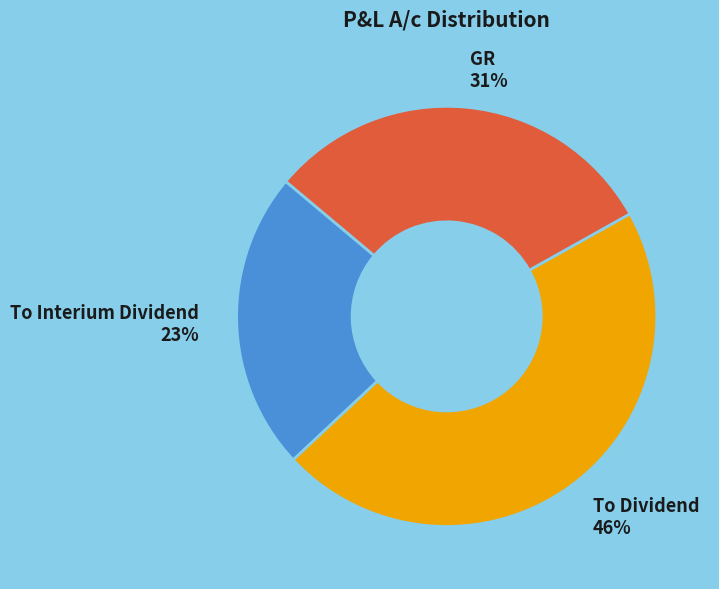

Which slice is the largest?

To Dividend